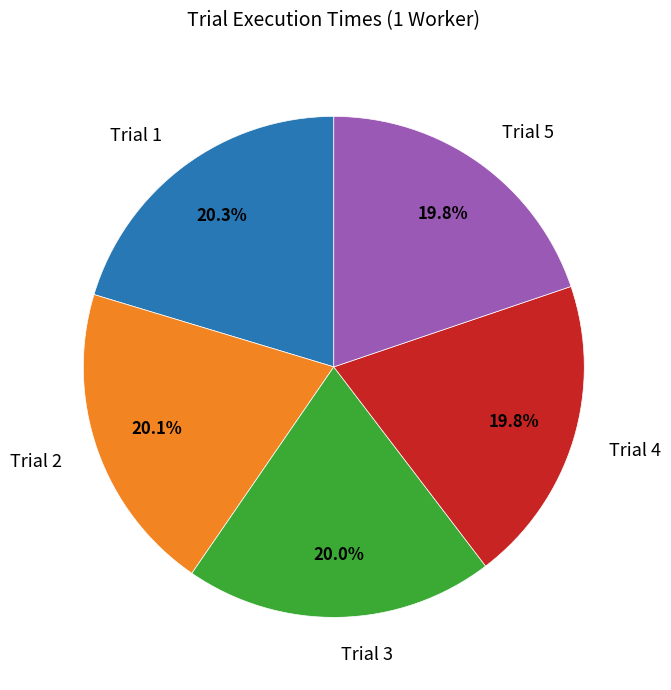

Is the sum of Trial 5 and Trial 3 greater than half?

No